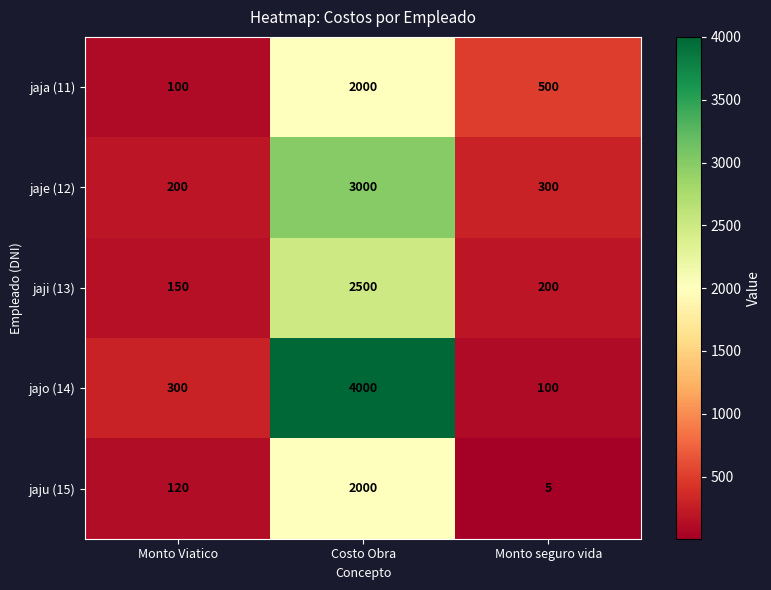

Which series changed the most between Monto Viatico and Costo Obra?

jajo (14)